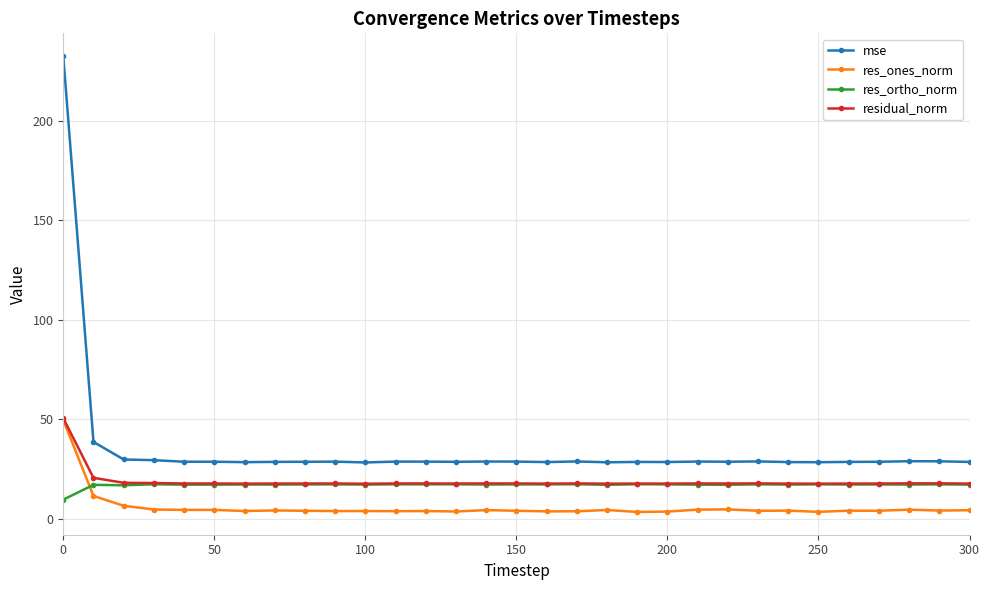

What is the minimum value for residual_norm?

17.7